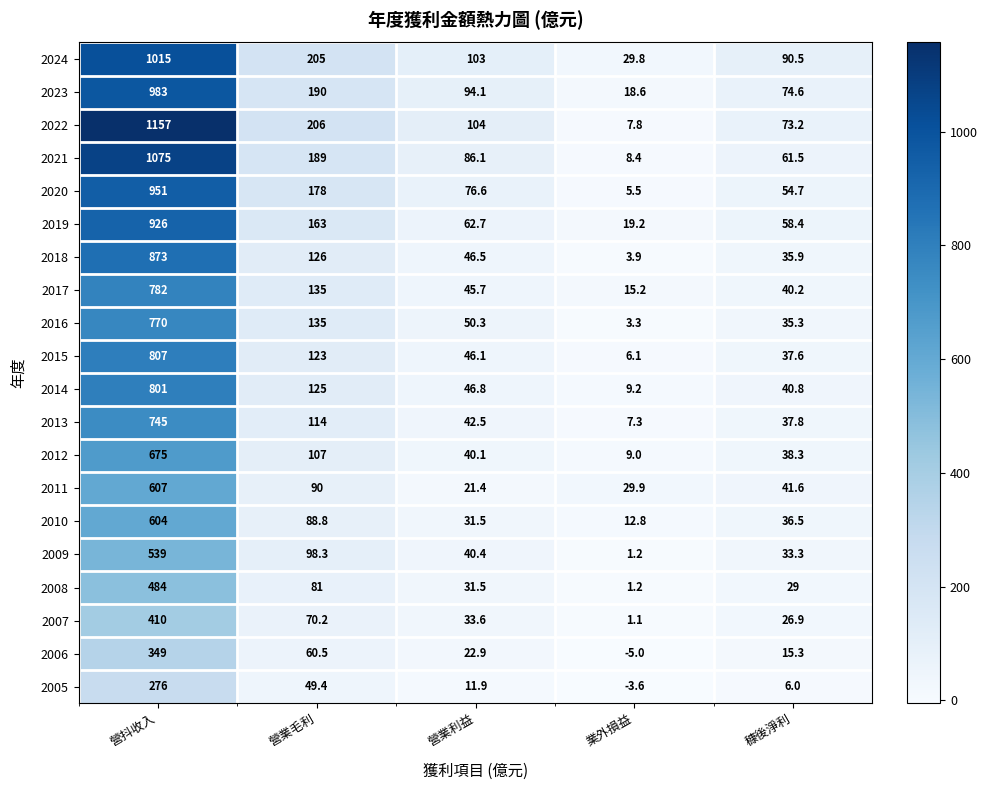

True or false: 2017 has a value of 15.7 at 穅後淨利.

False